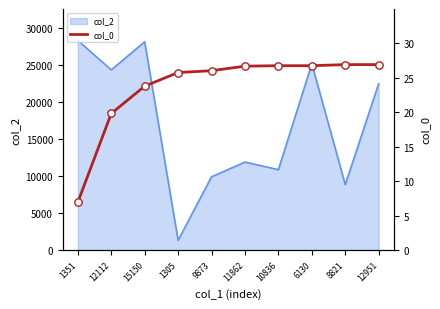

The value of col_2 at 9873 is 9873. True or false?

True